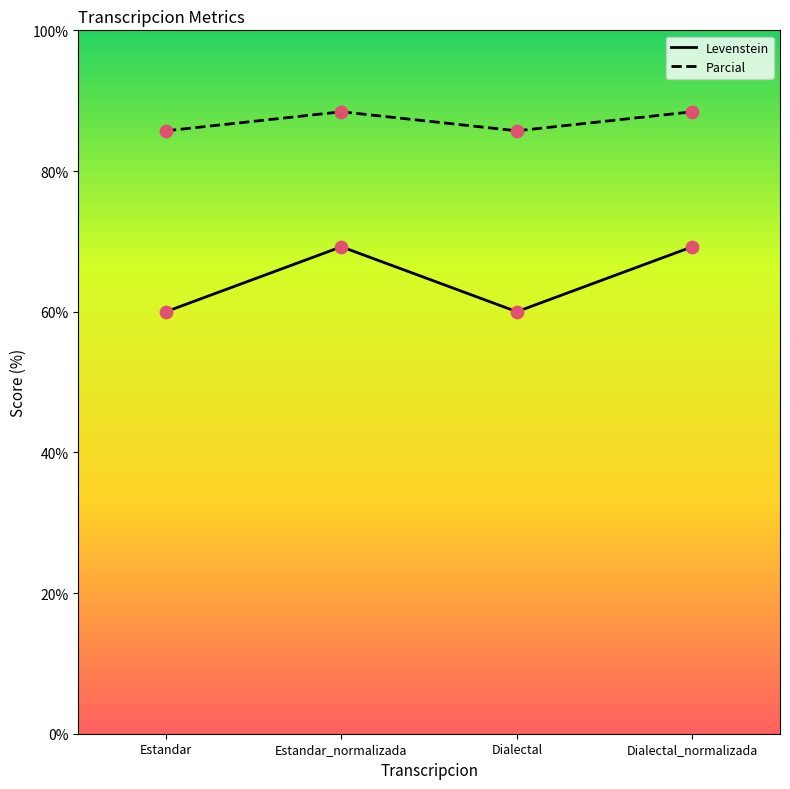

Which series has the largest total across all categories?

Parcial